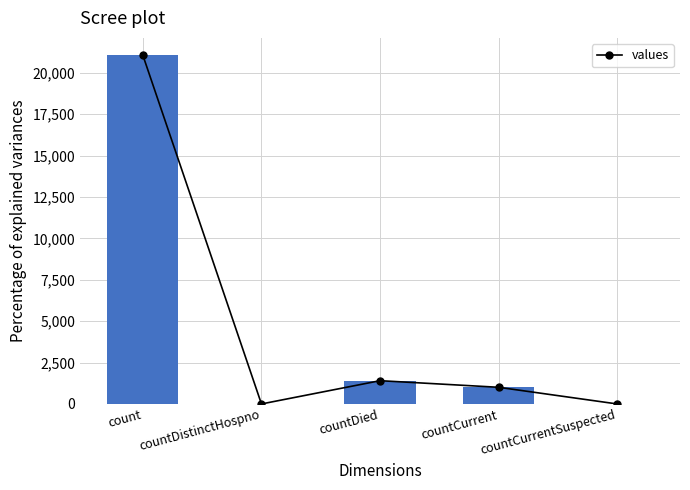

List the labels in order of value, largest first.

count, countDied, countCurrent, countDistinctHospno, countCurrentSuspected